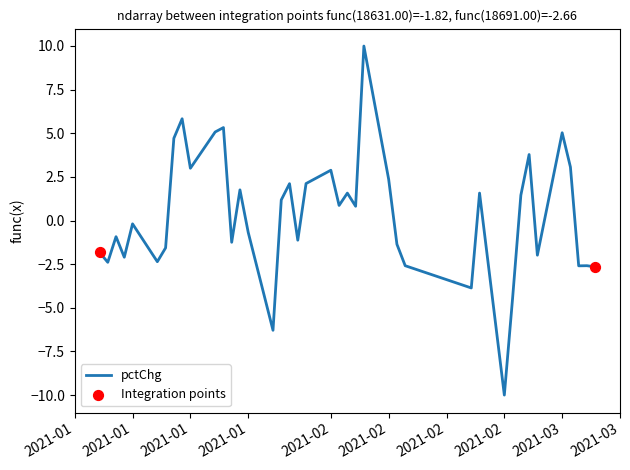

What is the smallest value displayed?

-10.0